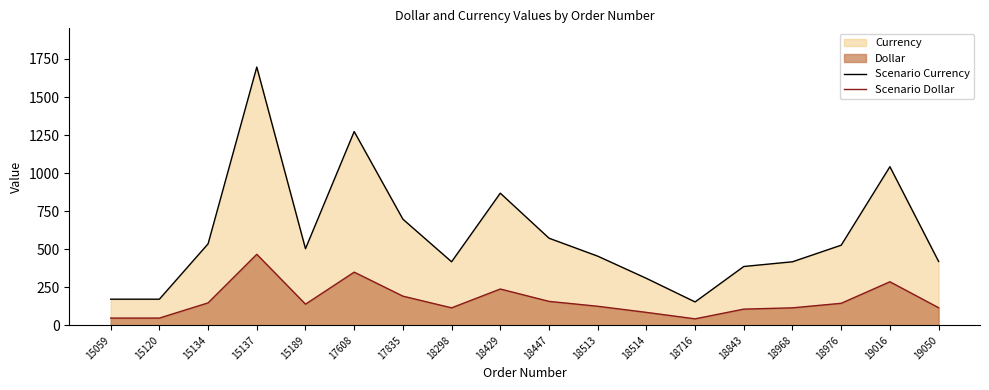

How many data points does each series have?

18